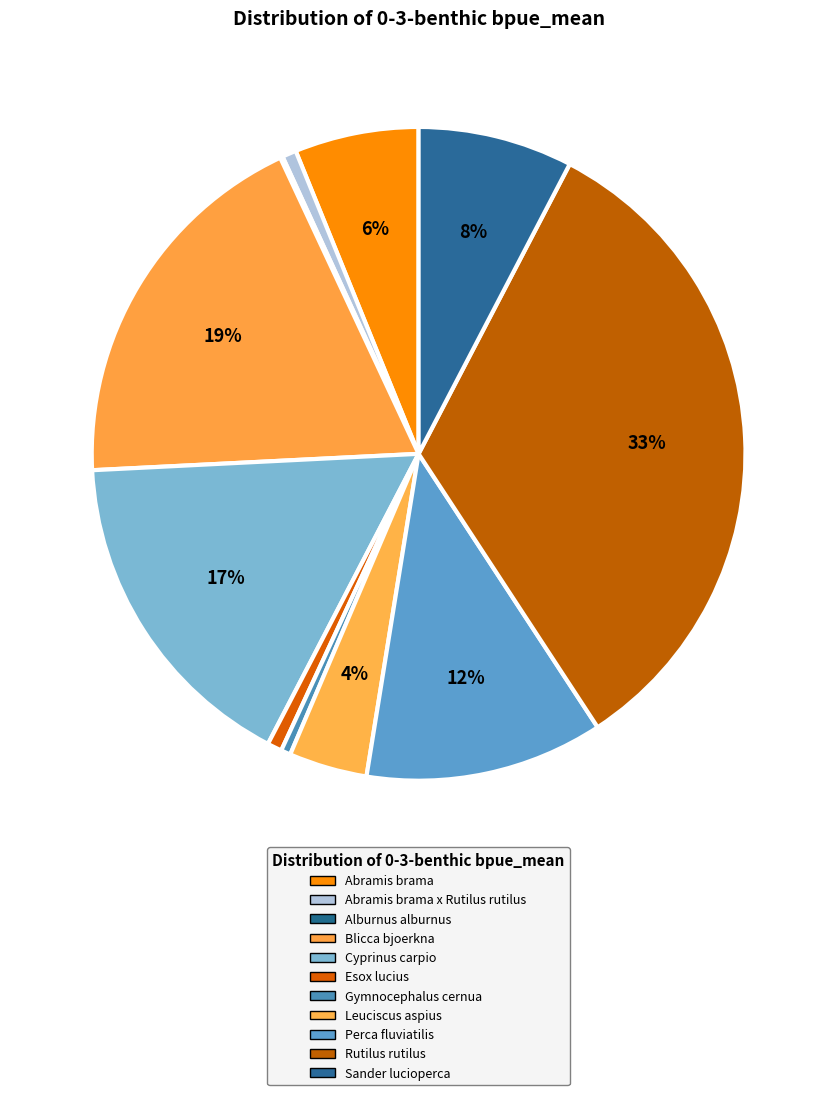

Rank the categories by value from highest to lowest.

Rutilus rutilus, Blicca bjoerkna, Cyprinus carpio, Perca fluviatilis, Sander lucioperca, Abramis brama, Leuciscus aspius, Esox lucius, Abramis brama x Rutilus rutilus, Gymnocephalus cernua, Alburnus alburnus